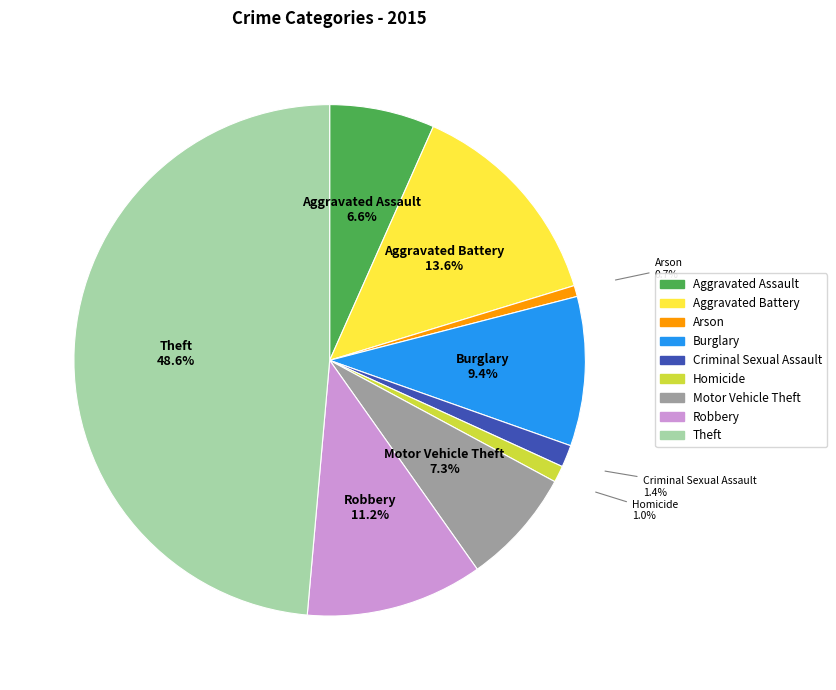

Count the number of slices in the pie.

9